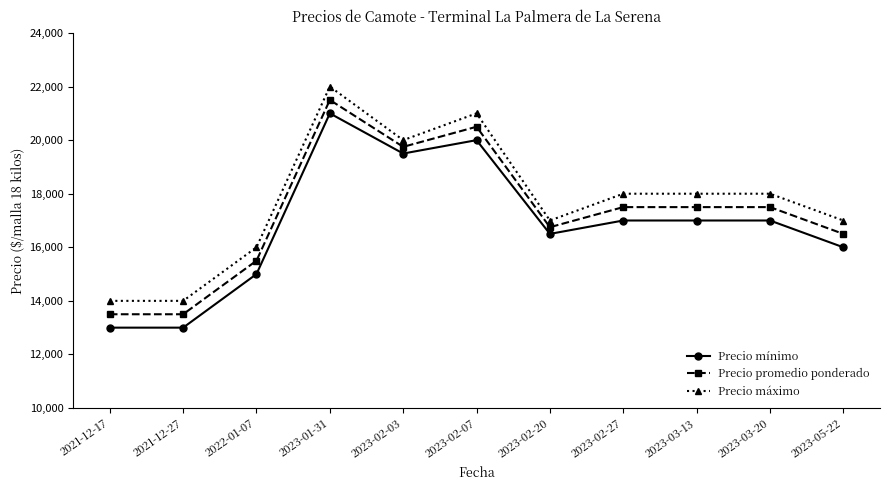

At 2023-02-07, list the series in order from largest to smallest.

Precio máximo, Precio promedio ponderado, Precio mínimo